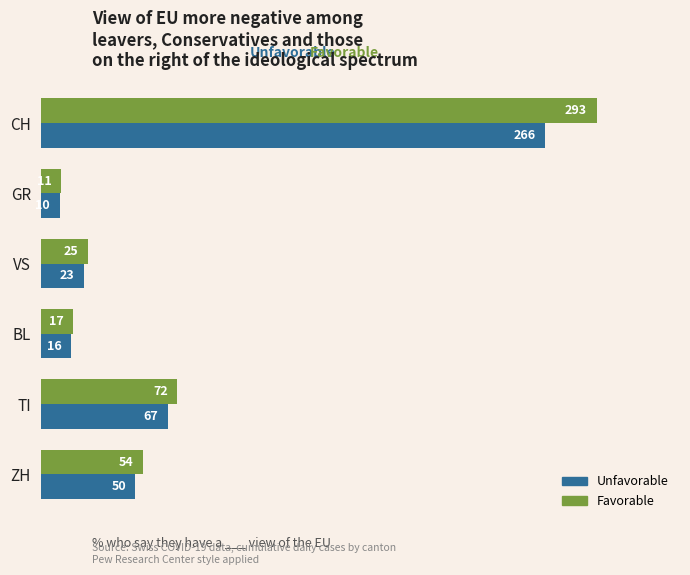

The Favorable series shows 14 at VS. True or false?

False